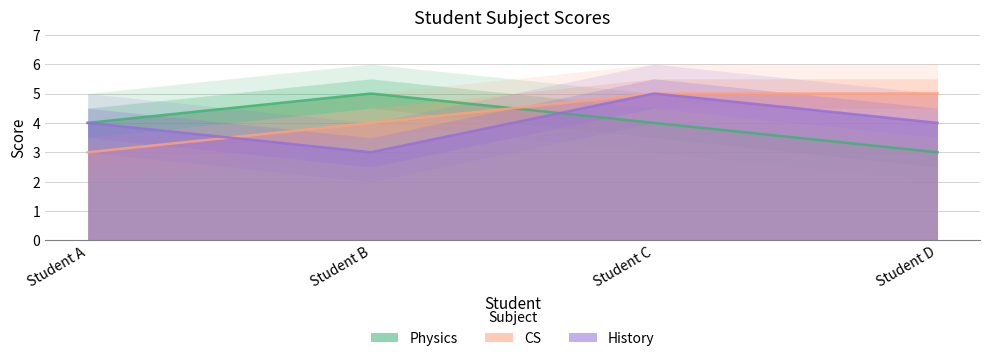

The Physics series shows 1 at Student A. True or false?

False